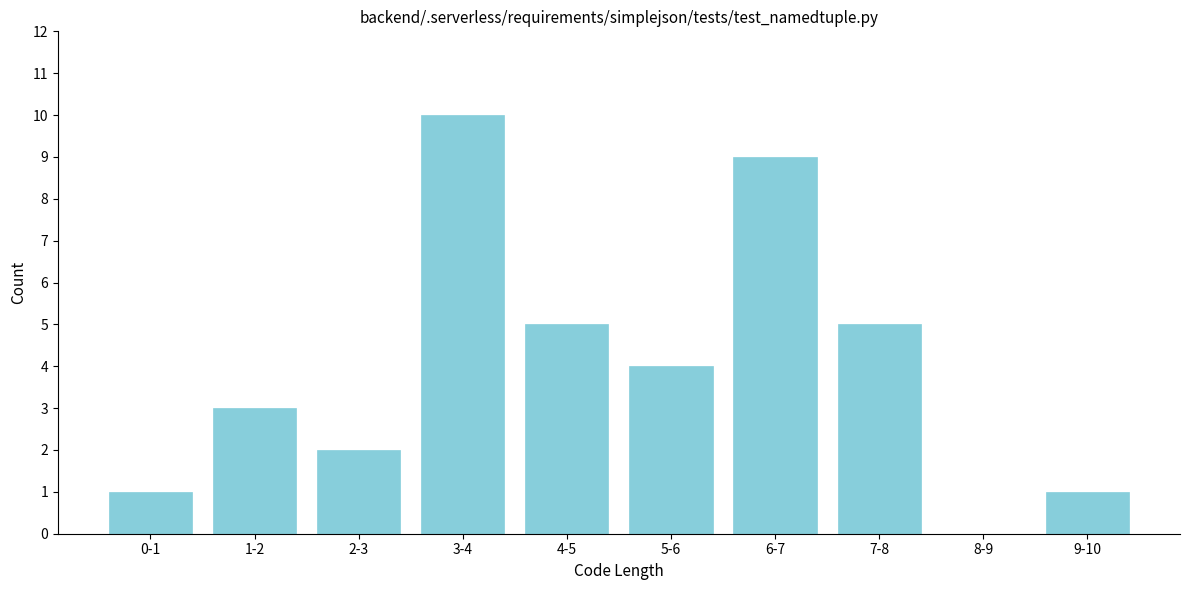

Reading left to right, transcribe all the data shown in this chart.

0-1=1	1-2=3	2-3=2	3-4=10	4-5=5	5-6=4	6-7=9	7-8=5	8-9=0	9-10=1